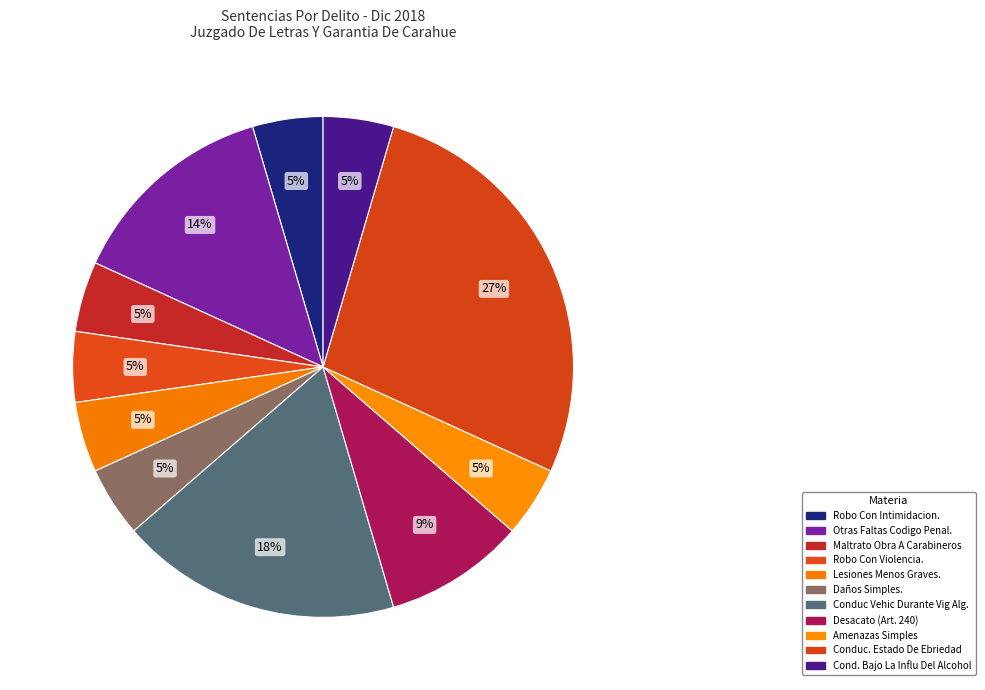

What percentage is NOT represented by Lesiones Menos Graves.?

95.5%